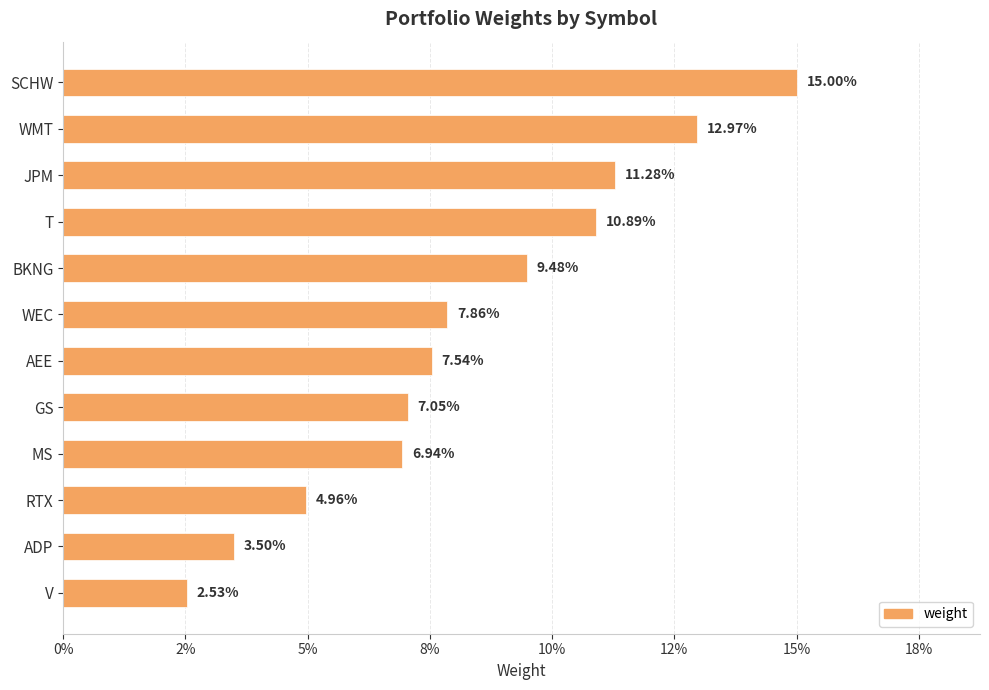

Count the values in the range 0 to 1.

12